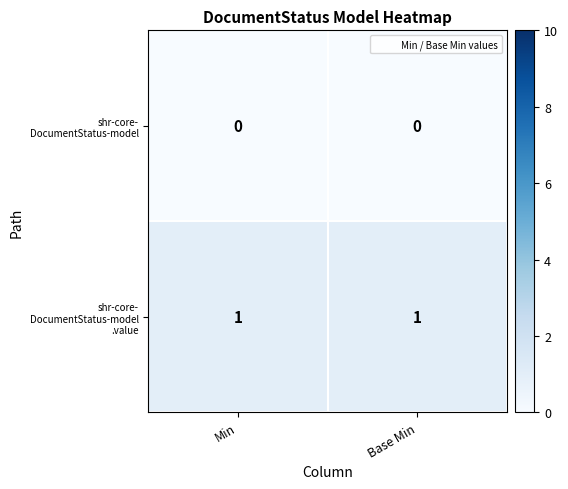

Count the number of data series in this chart.

2